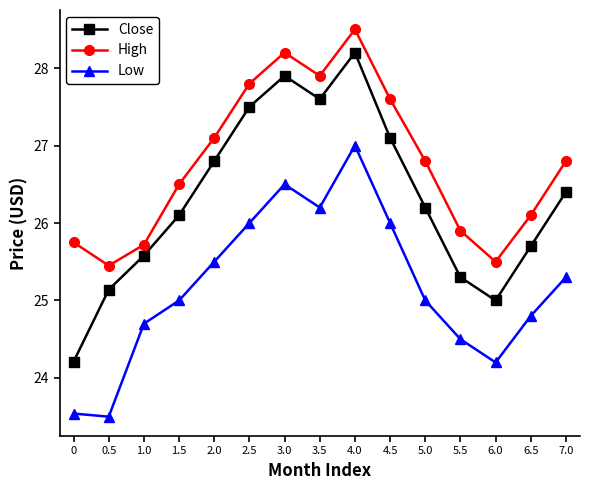

How many series are shown in this chart?

3